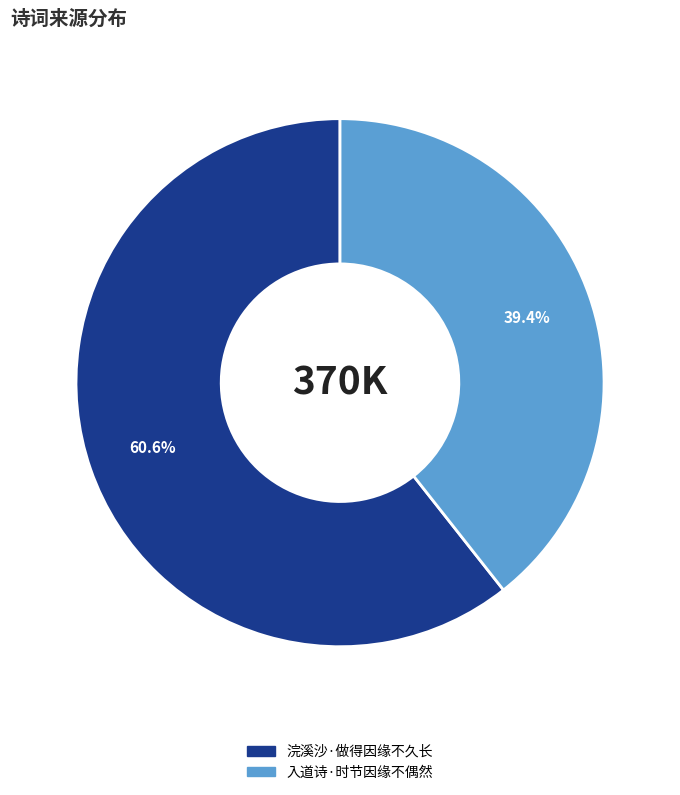

To the nearest percent, what percentage of the pie is 浣溪沙·做得因缘不久长?

61%